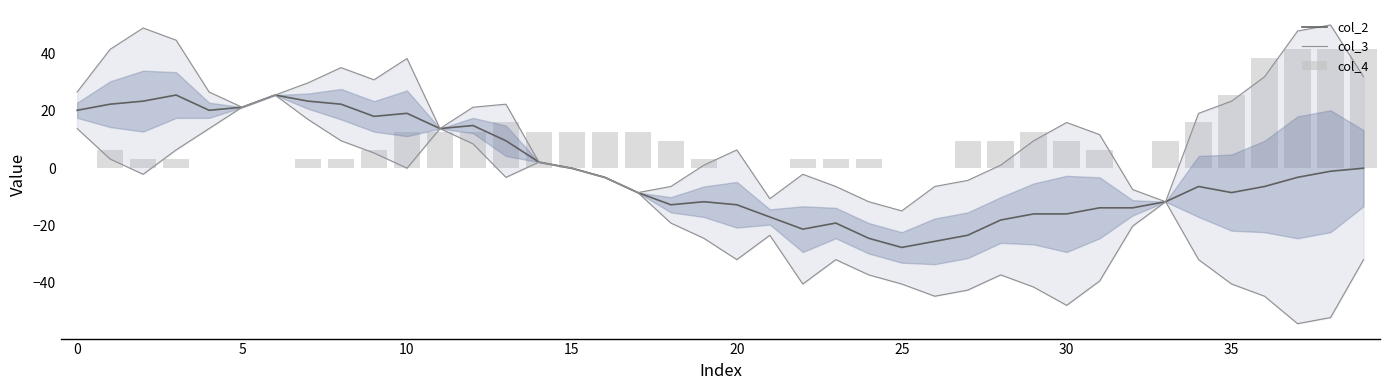

How many data points in col_2 are above -3?

18